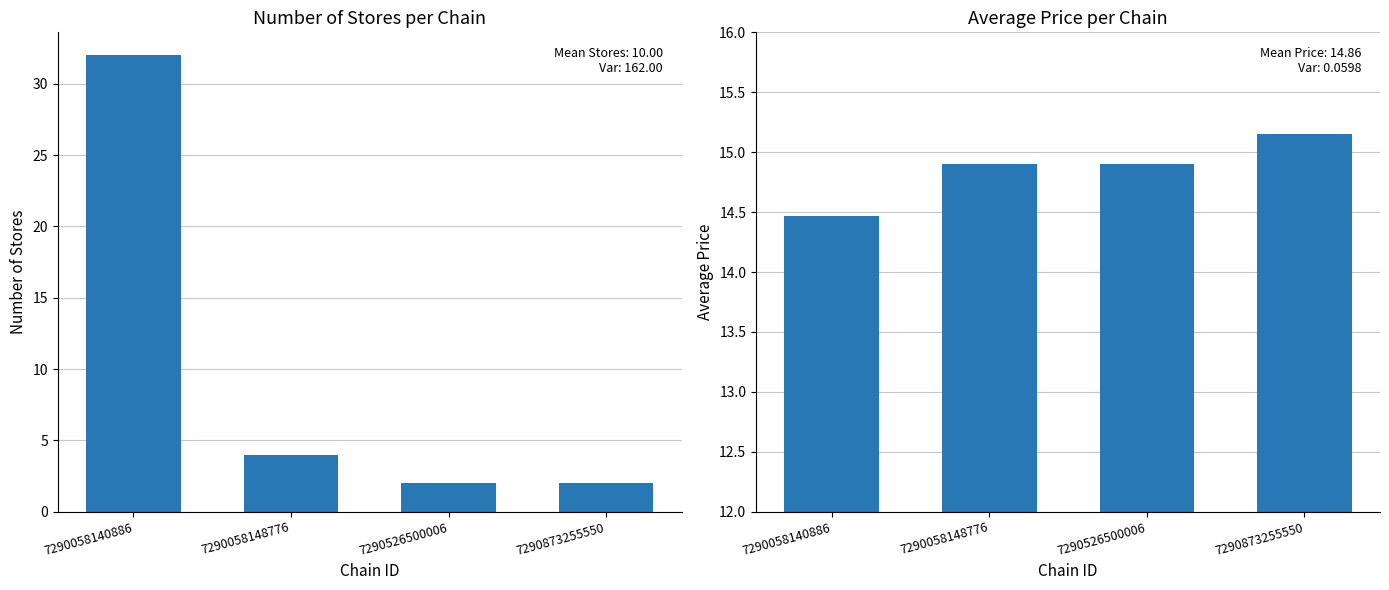

Reading left to right, transcribe all the data shown in this chart.

store_count: 7290058140886=32.0	7290058148776=4.0	7290526500006=2.0	7290873255550=2.0
avg_price: 7290058140886=14.5	7290058148776=14.9	7290526500006=14.9	7290873255550=15.2